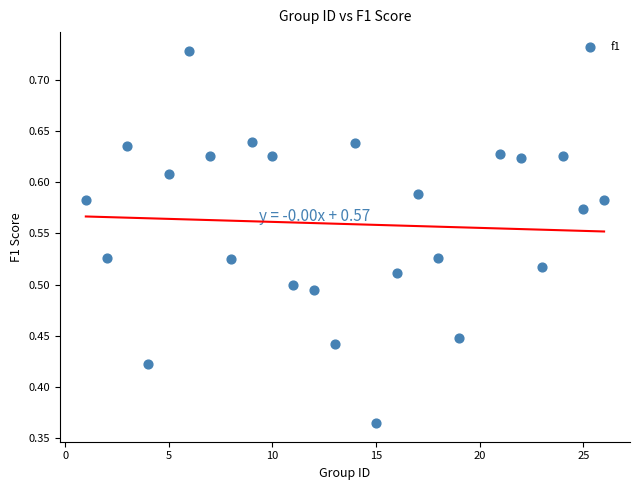

What is the range of X values (max minus min)?

25.0